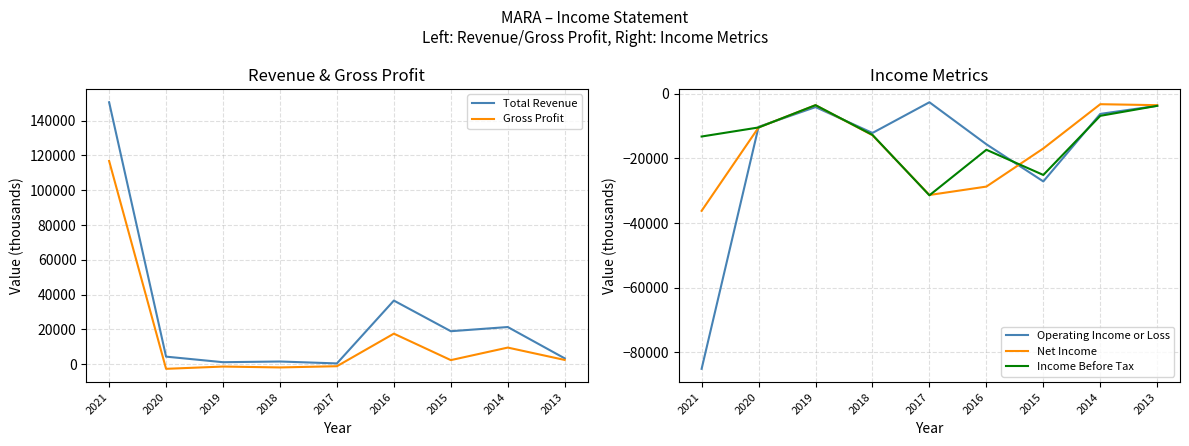

At which label does Operating Income or Loss first exceed -10200?

2019